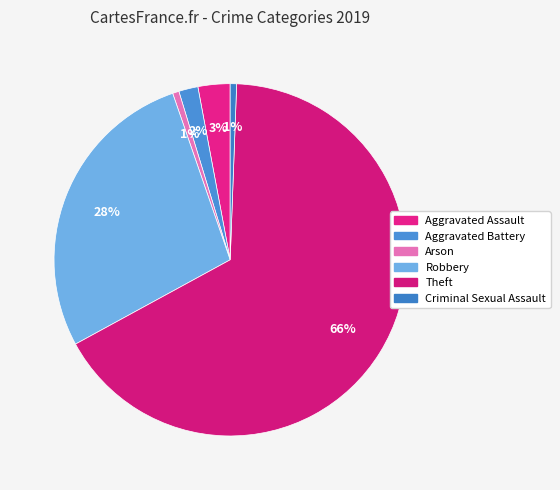

To the nearest percent, what is the combined percentage of Criminal Sexual Assault and Aggravated Assault?

4%